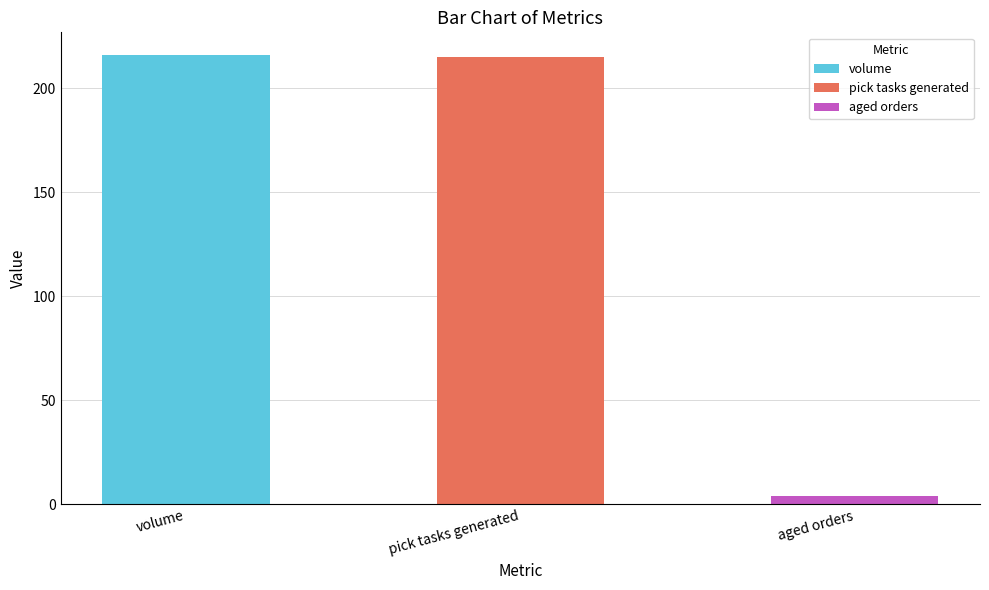

Reading left to right, list all the values displayed in this chart.

216	215	4